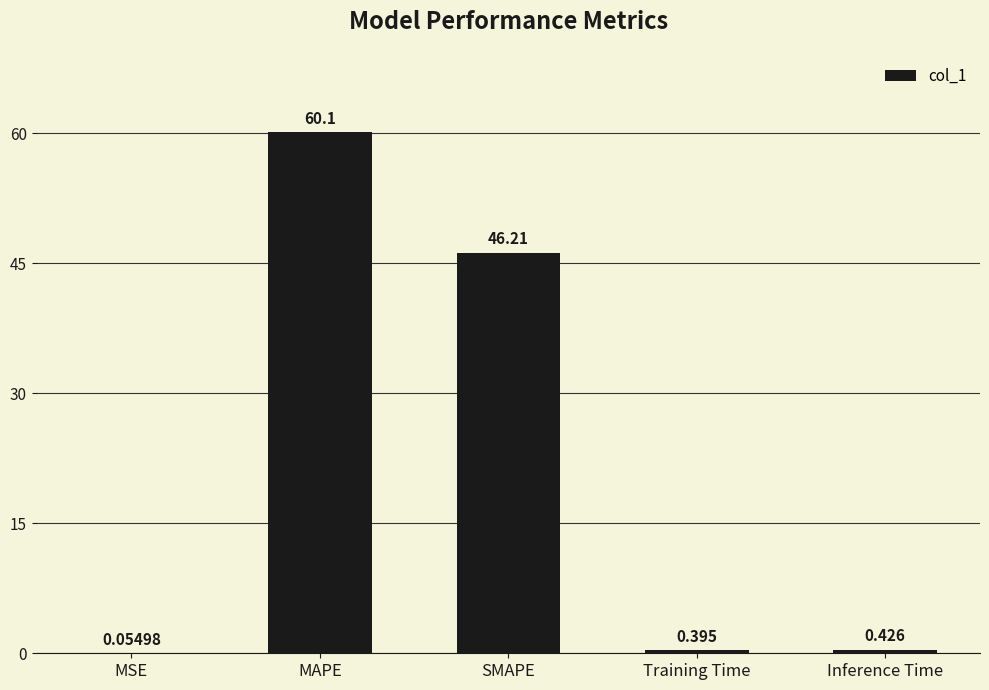

Read the value at SMAPE.

46.2